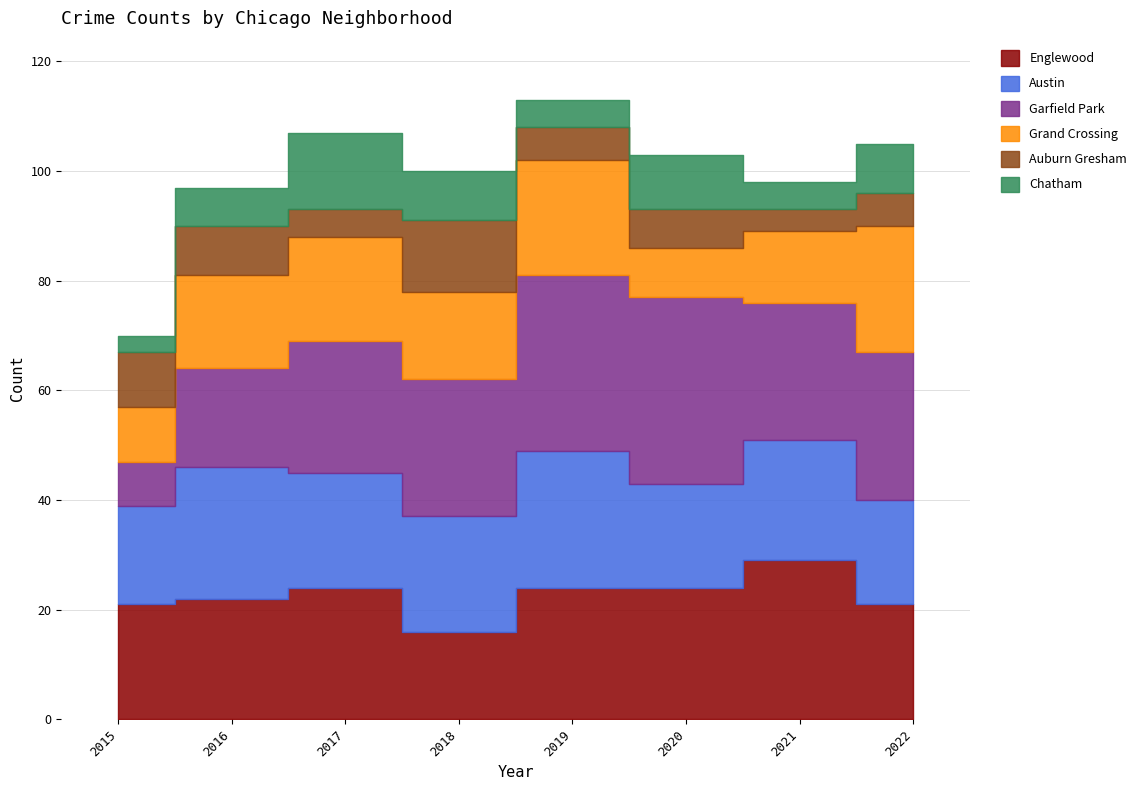

What is the value of the Austin point at the 8th from the left?

19